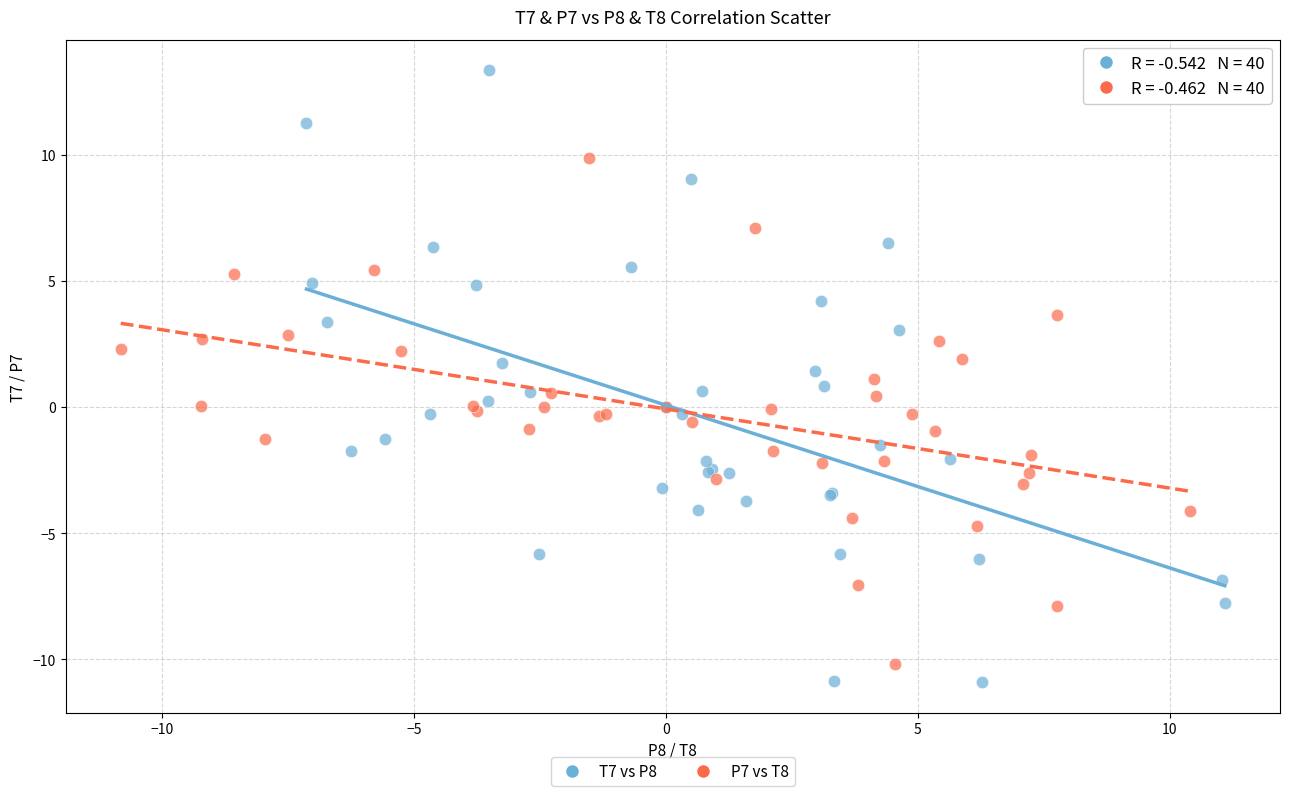

Which series contains the highest Y value?

T7 vs P8